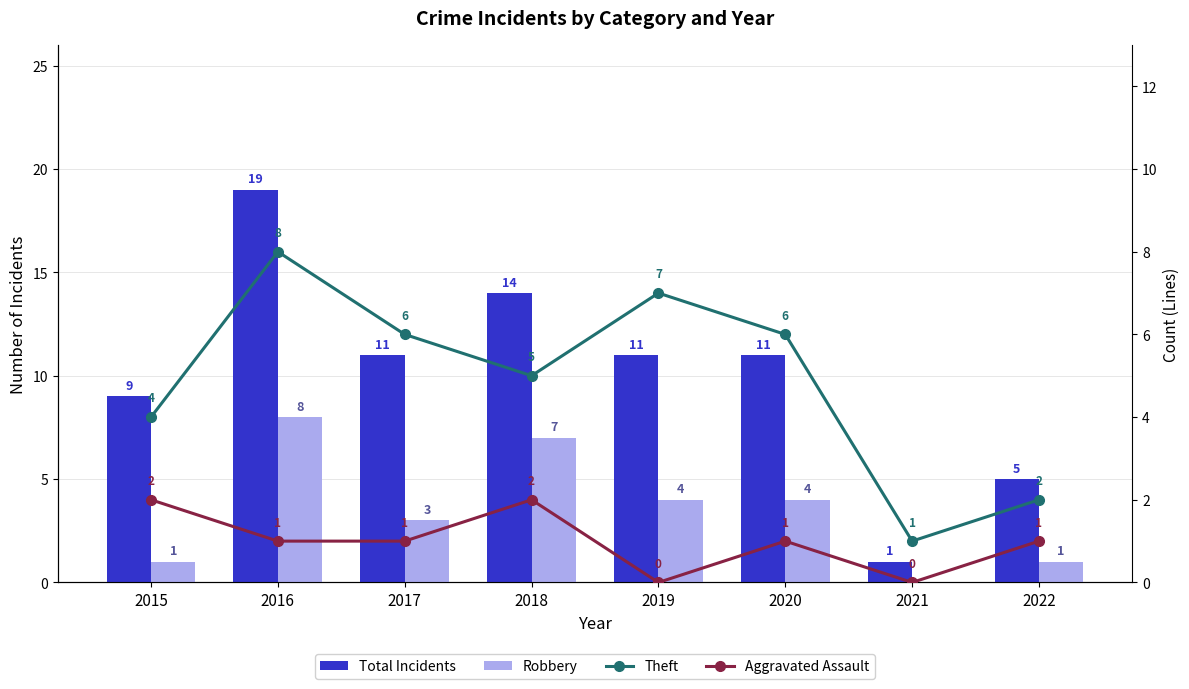

Which has a higher value, 2022 or 2020?

2020